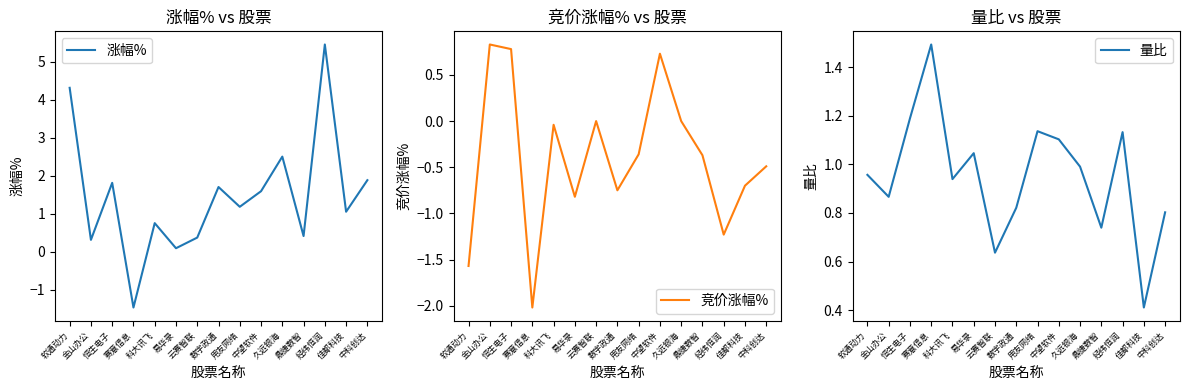

At how many categories does at least one series exceed 2?

3